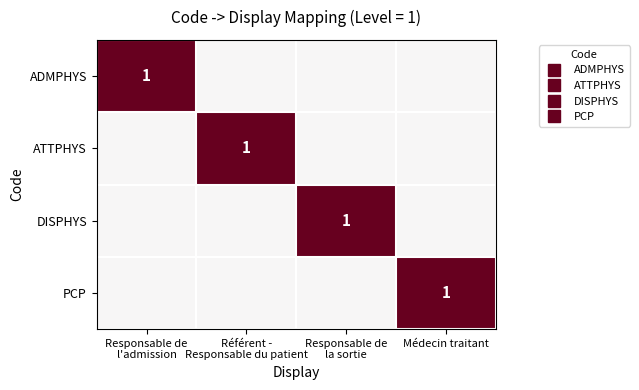

How many categories are shown in the chart?

4